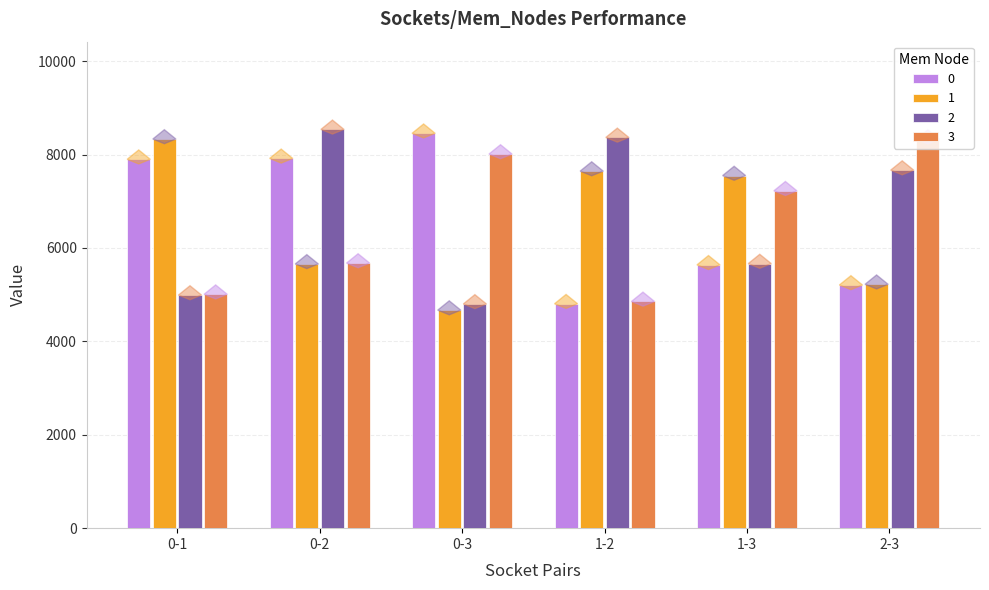

What is the sum of the 1 values at 1-2 and 0-3?

12313.7